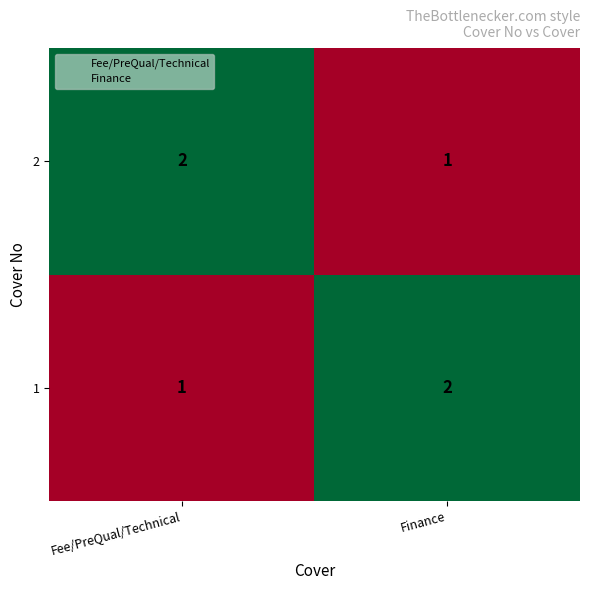

What is the total value across all series at Fee/PreQual/Technical?

3